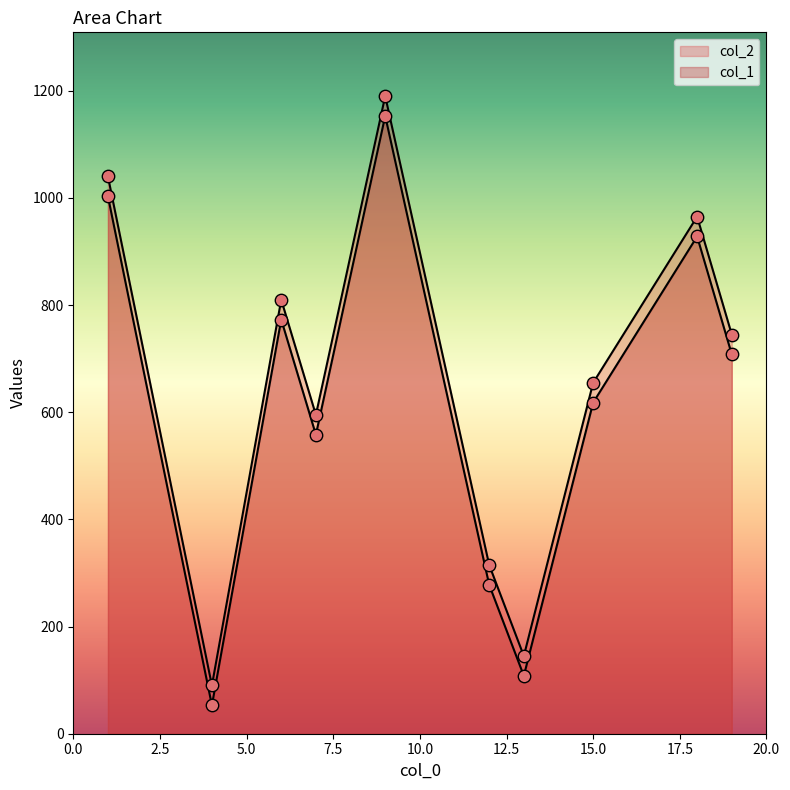

Which series reaches the minimum Y coordinate?

col_1